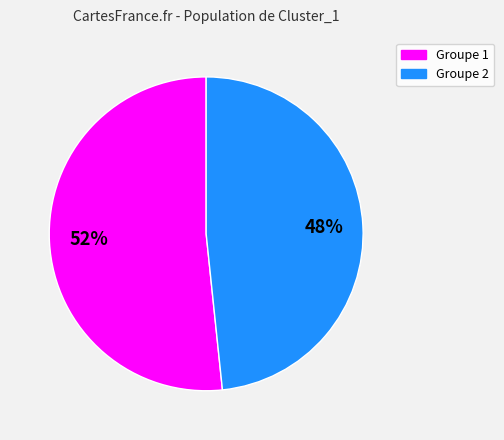

Which slice is the smallest?

Groupe 2